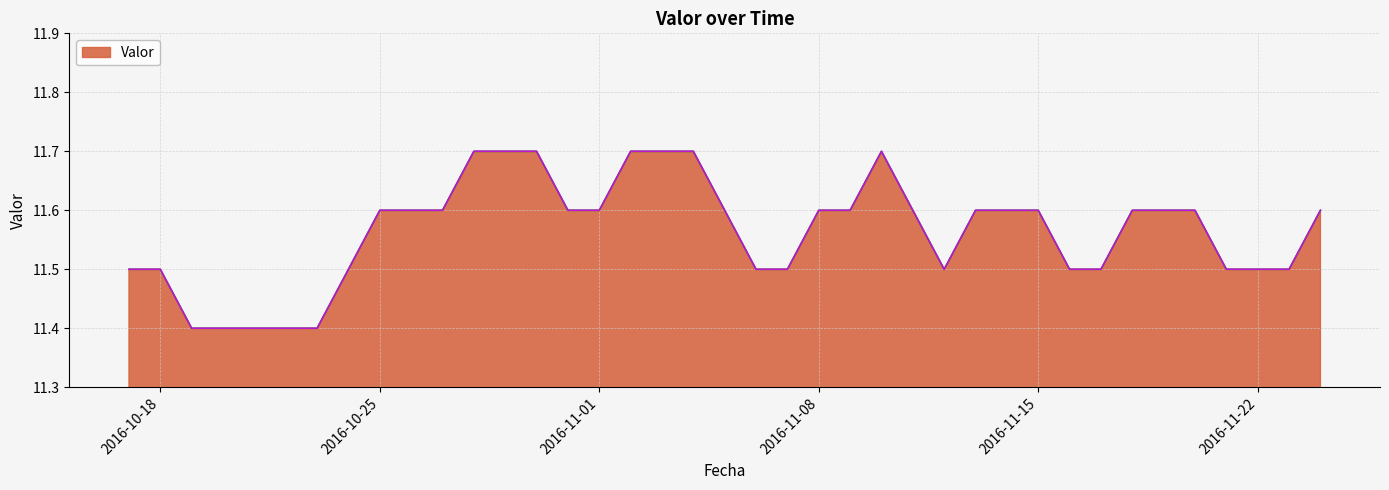

How many distinct data groups are displayed?

1